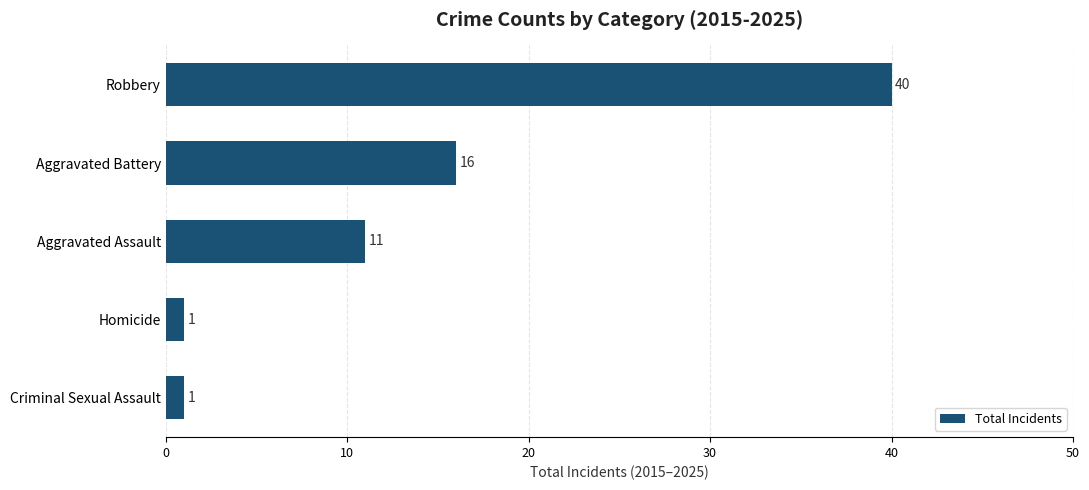

The chart shows a value of 24 at Aggravated Battery. True or false?

False